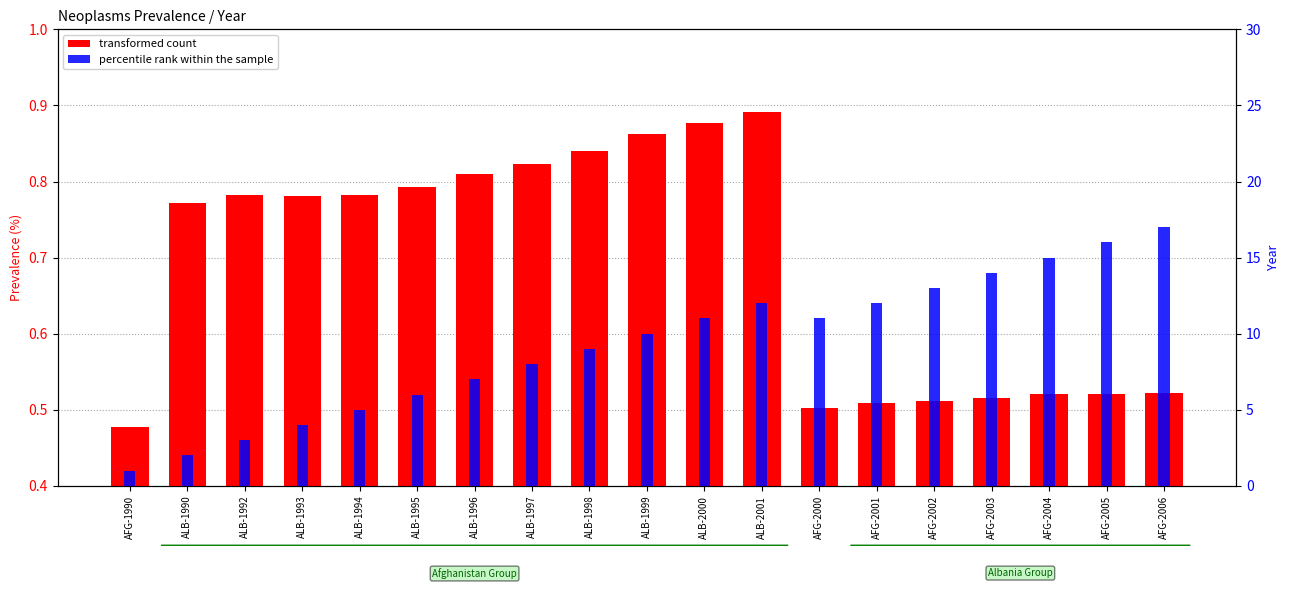

What position from the left is ALB-1995?

6